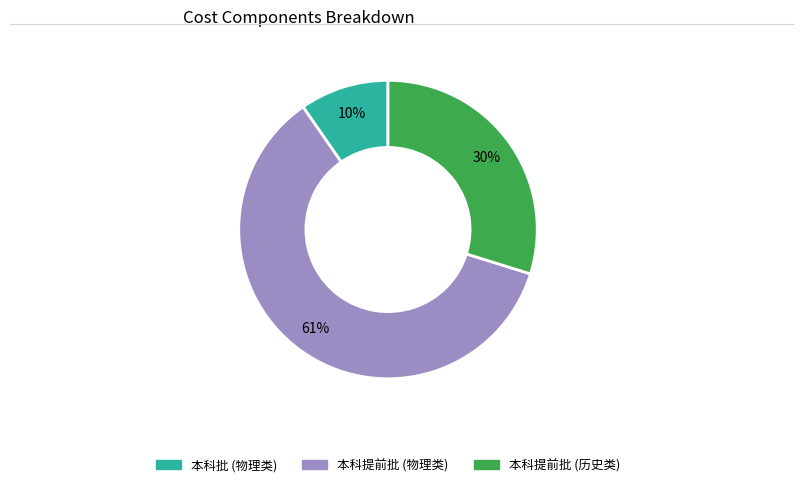

Does any single category account for the majority?

Yes